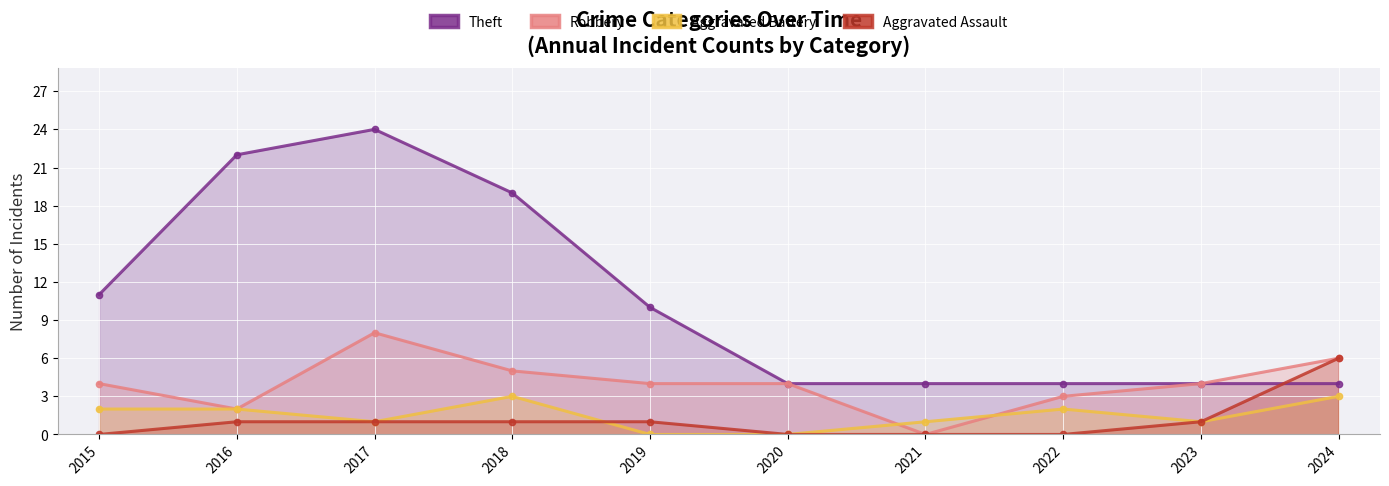

What are all the series names shown in the legend?

Theft, Robbery, Aggravated Battery, Aggravated Assault